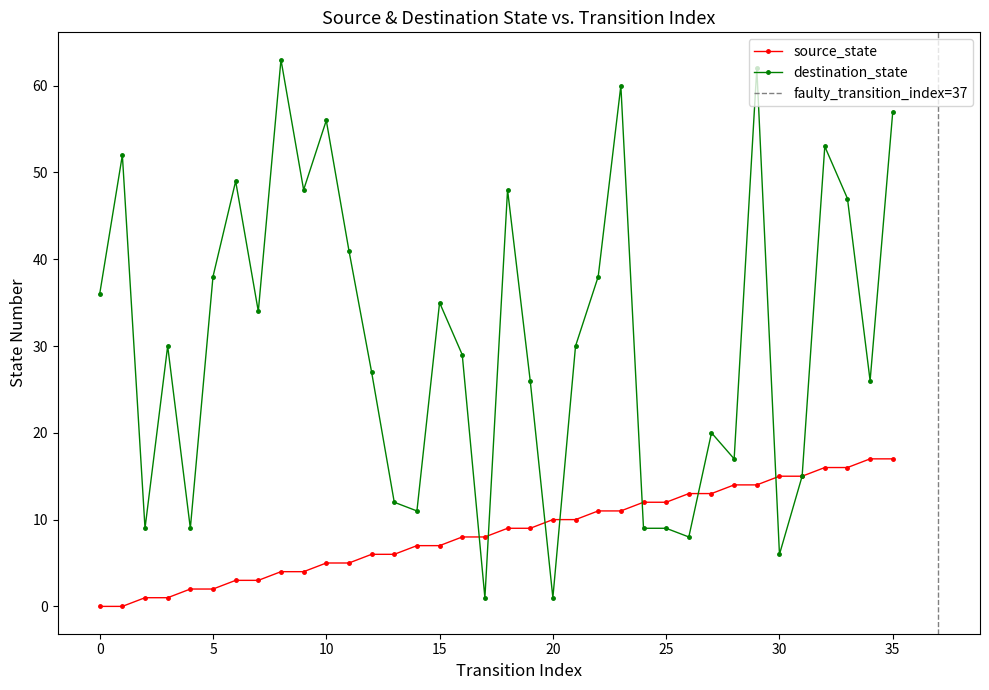

Is the value of destination_state at 33 greater than the value of source_state at 18?

Yes